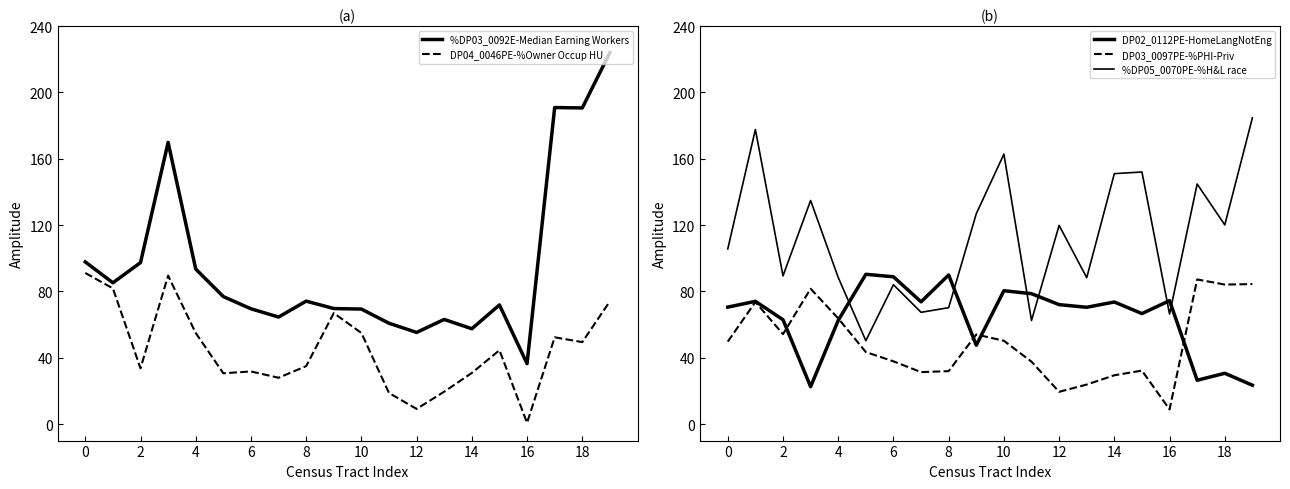

How many intersections are there between %DP03_0092E-Median Earning Workers and DP02_0112PE-HomeLangNotEng?

6